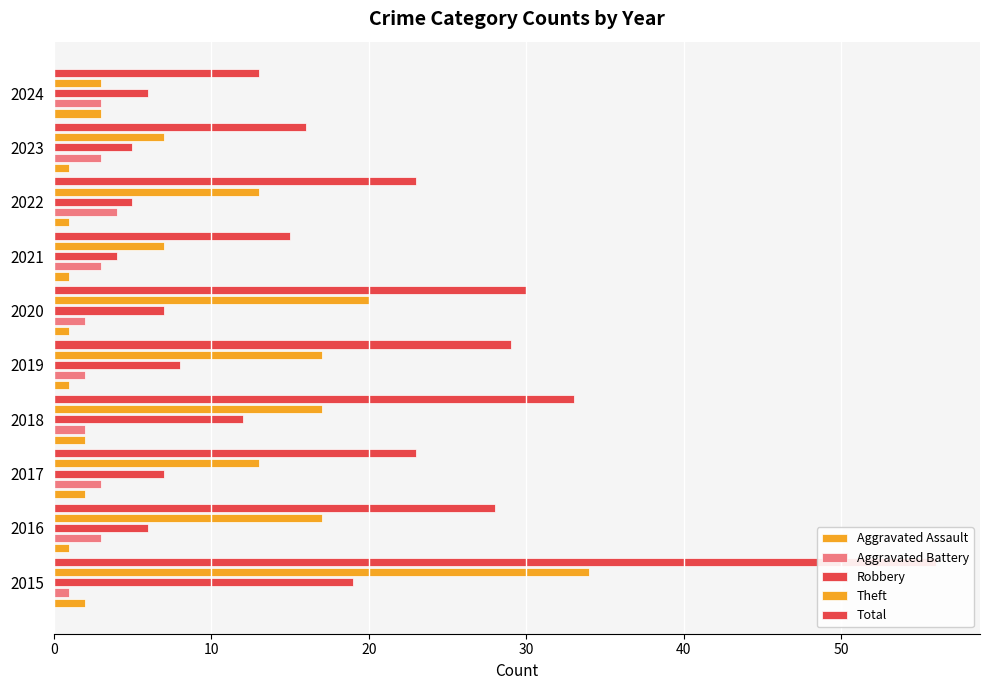

The value of Theft at 2019 is 9. True or false?

False